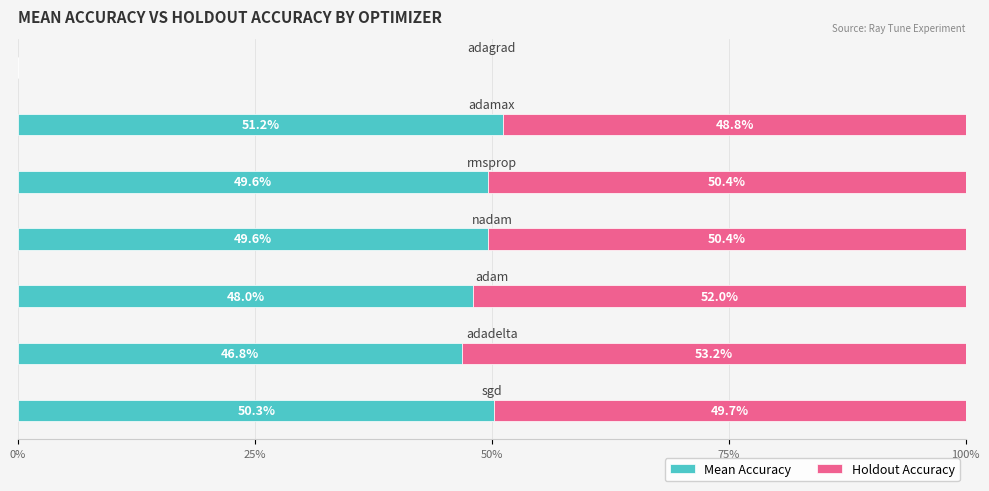

What are all the series names shown in the legend?

Mean Accuracy, Holdout Accuracy